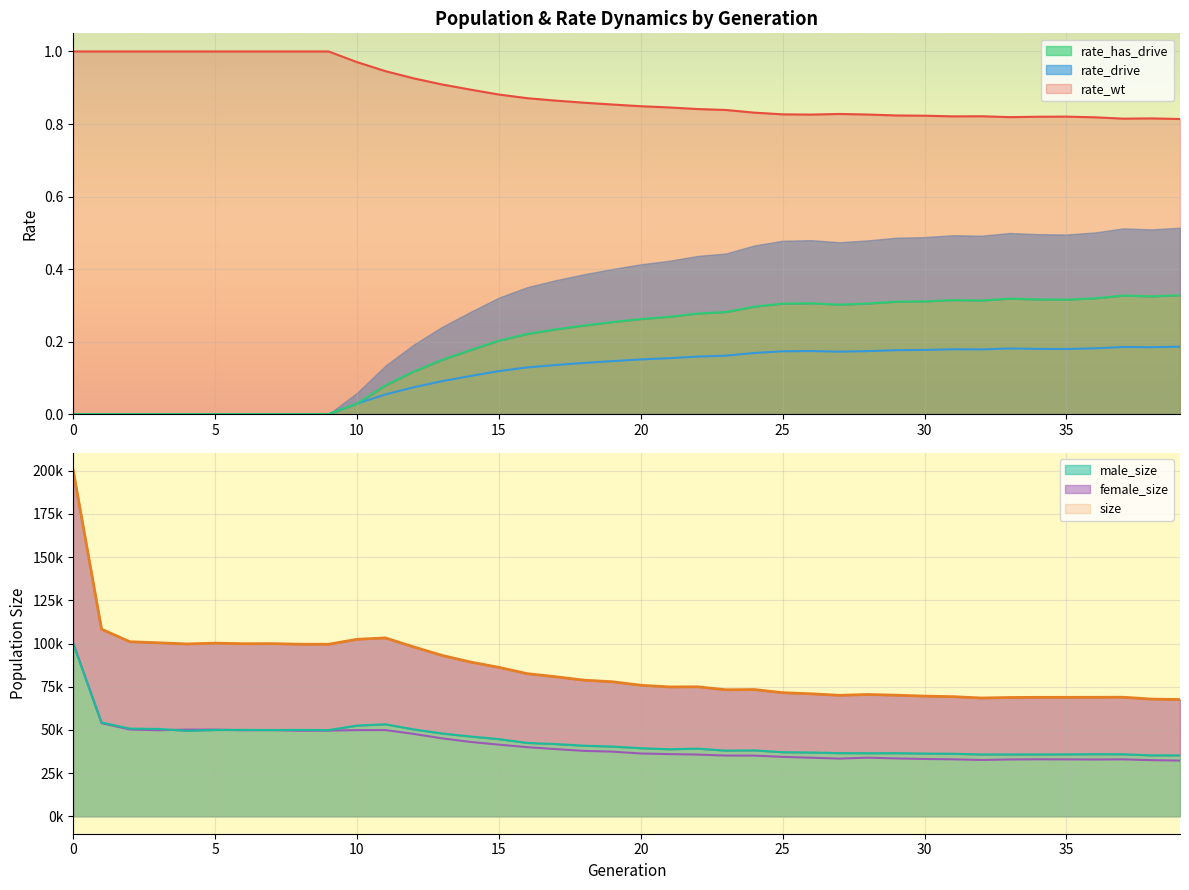

What is the difference between the maximum and second lowest values in the female_size series?

67894.0